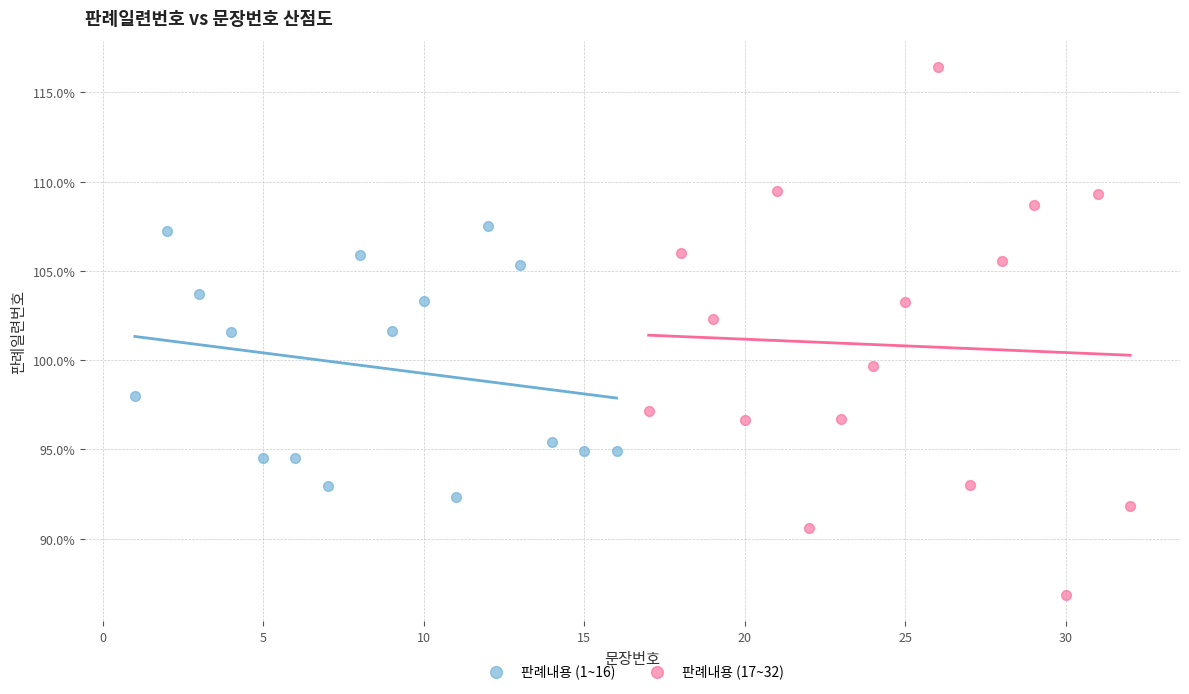

Which series contains the lowest Y value?

판례내용 (17~32)